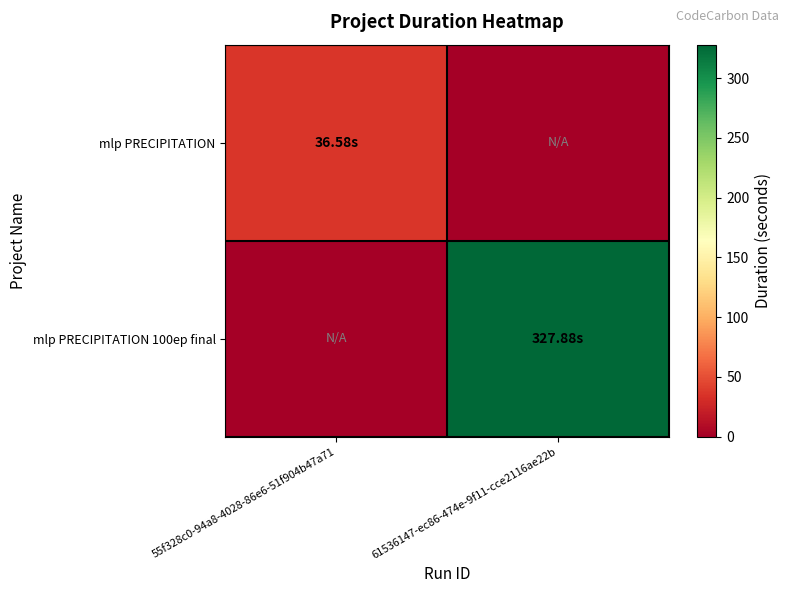

Rank the series by their maximum value, from lowest to highest.

mlp PRECIPITATION, mlp PRECIPITATION 100ep final